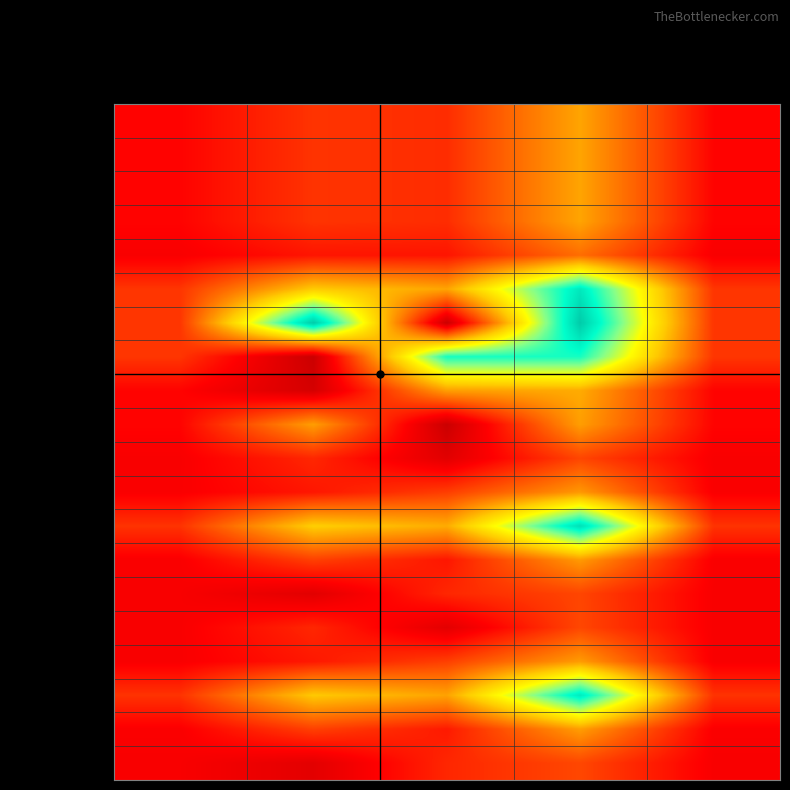

At WealthLoss, list the series in order from smallest to largest.

Settles, LS1, LS5, PLS1, PLS2, PLS5, LS2, LS4, PLS4, Truly Not Liable, All, DisputeArises, PFiles, DAnswers, Truly Liable, PLS3, LS3, Tried, PWins, DWins